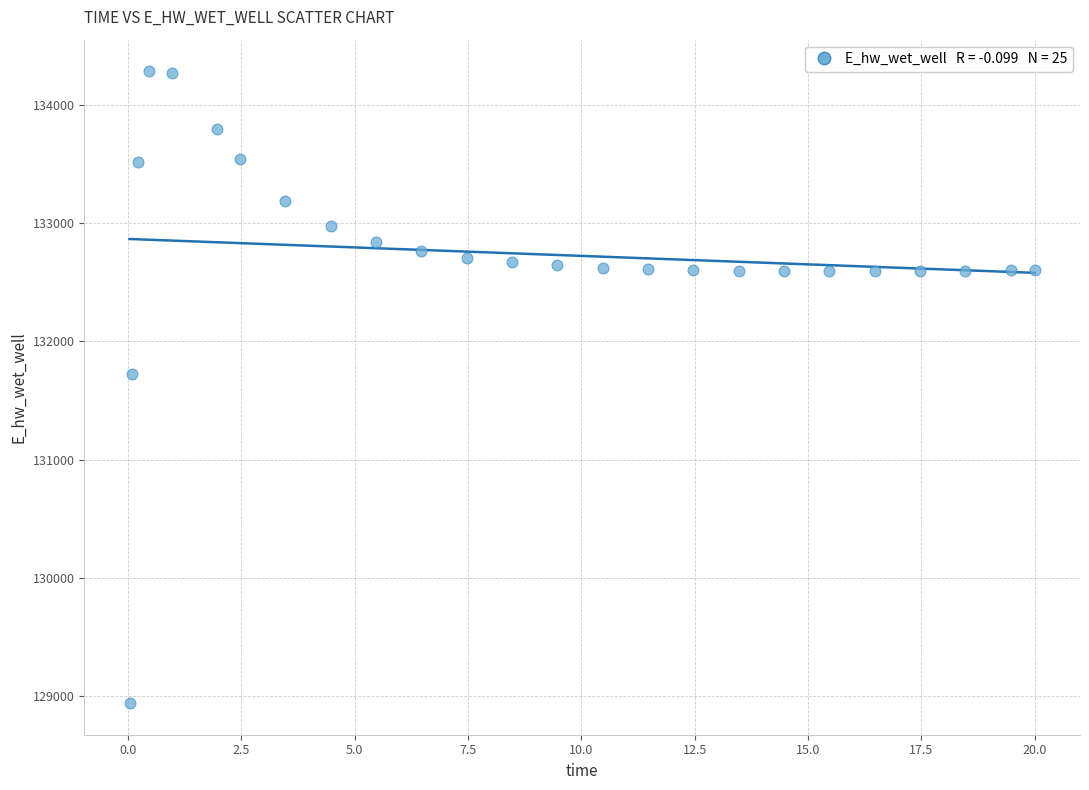

What is the range of Y values (max minus min)?

5341.2